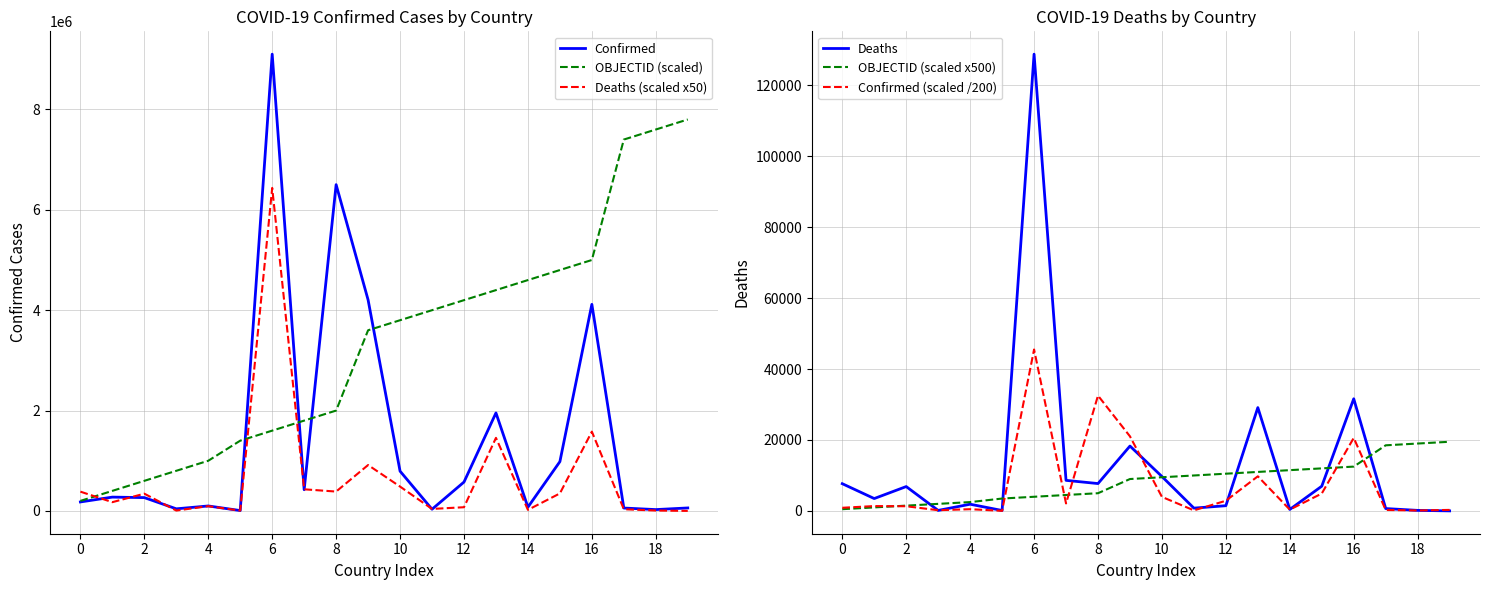

The OBJECTID (scaled) series shows 7800000.0 at 19. True or false?

True